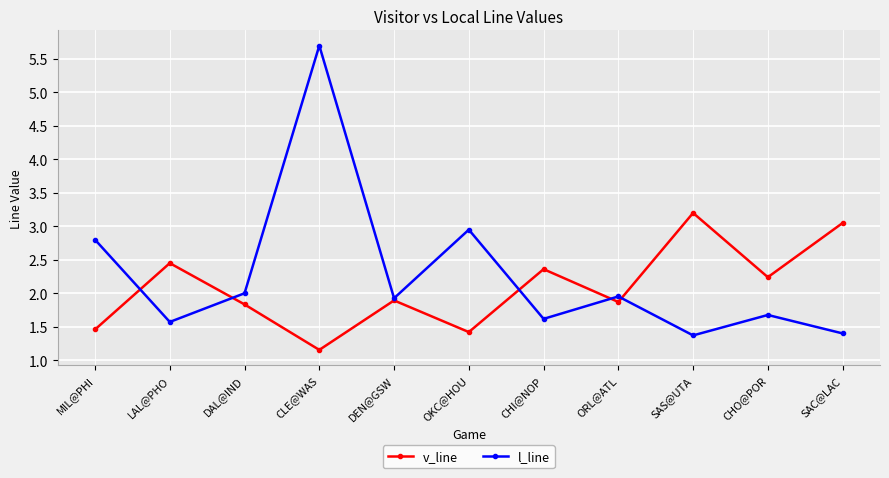

At how many categories does at least one series exceed 1?

11